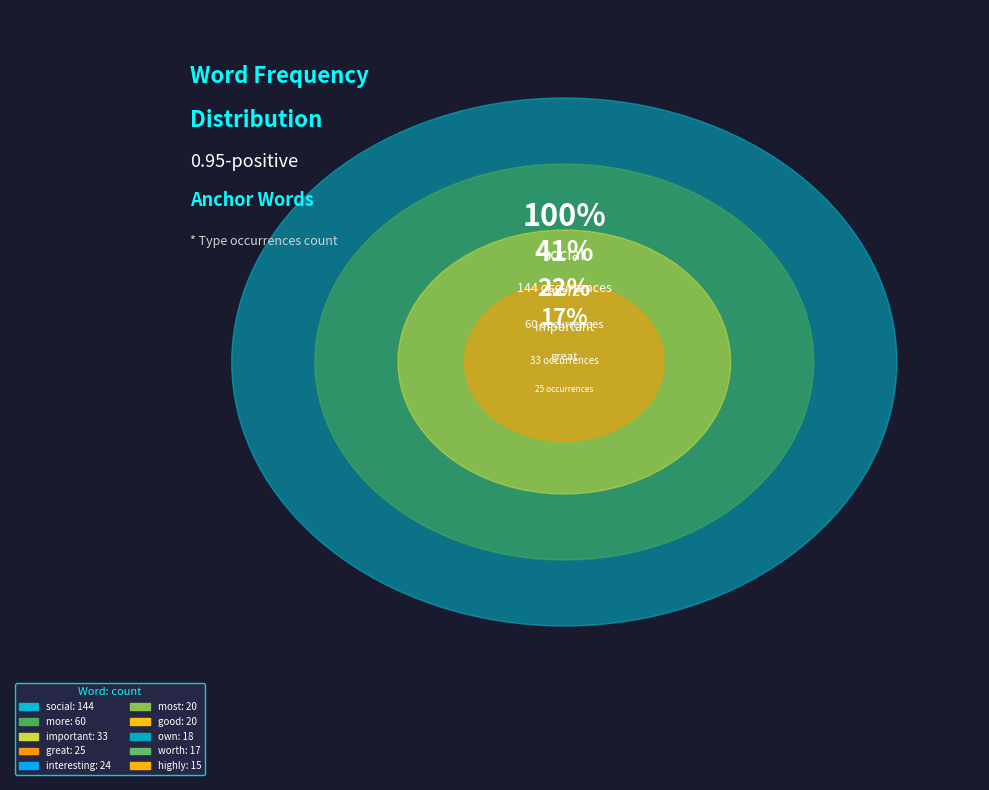

To the nearest percent, what portion does own represent?

5%